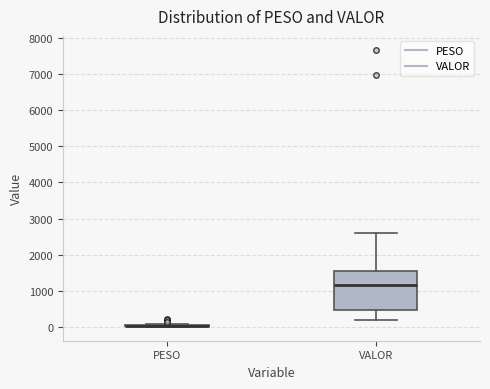

Comparing the boxes themselves (not the whiskers), which one is the tallest?

VALOR